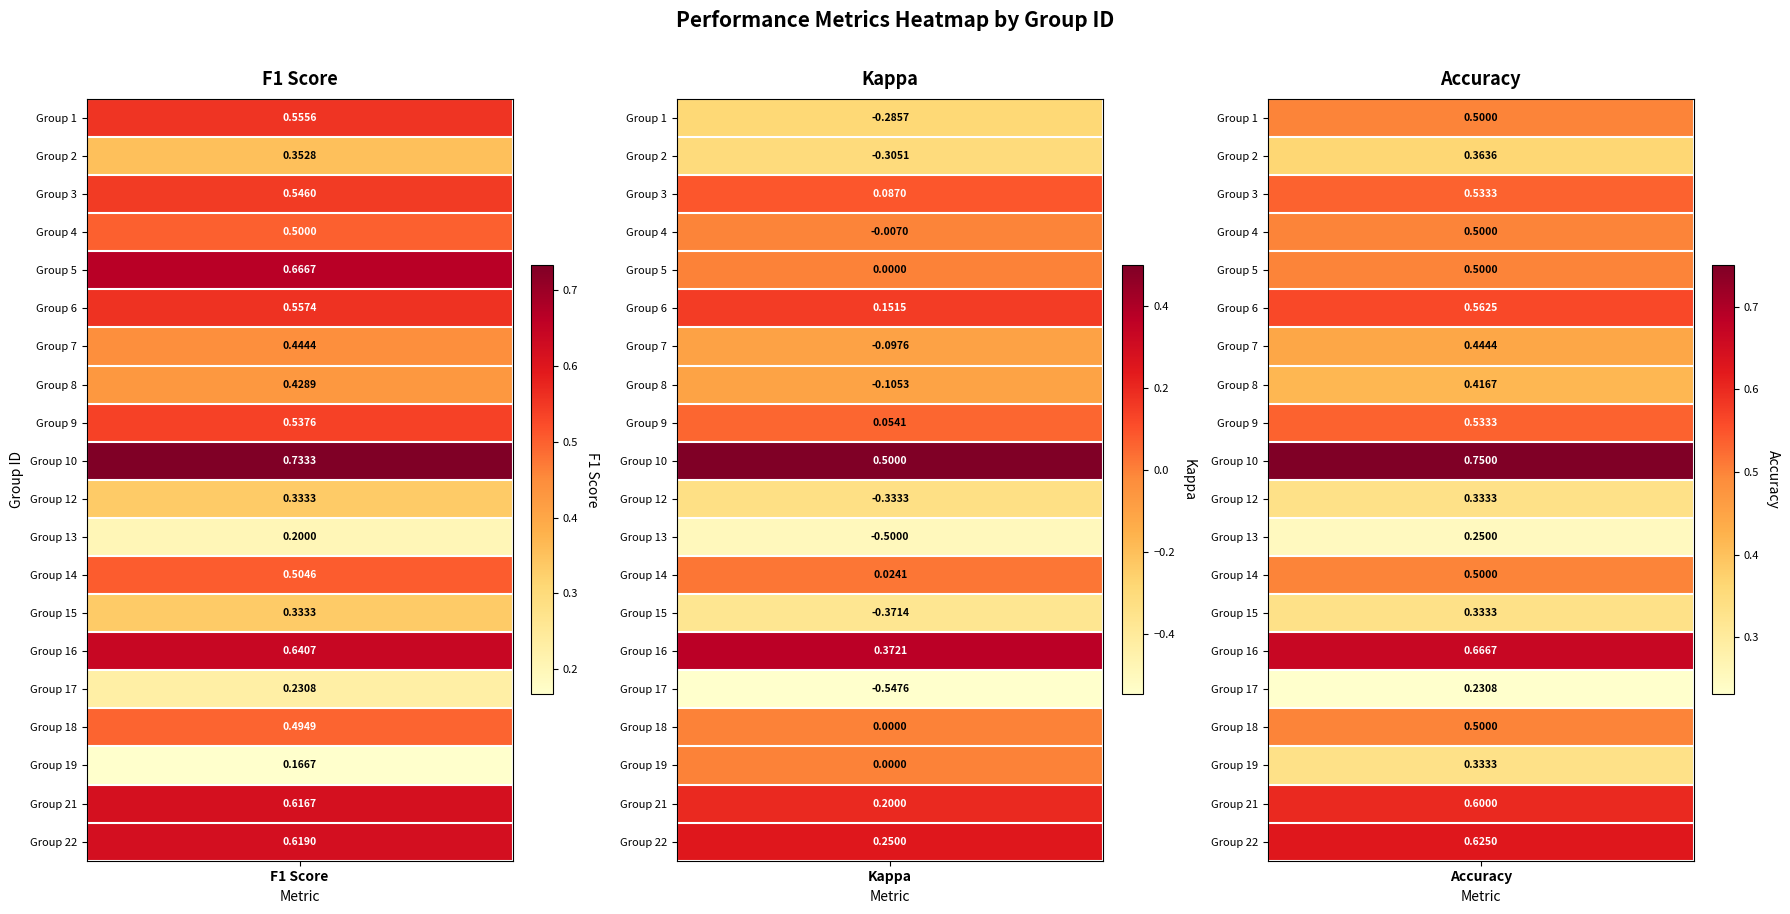

What value does the 21 series have at 1?

0.2